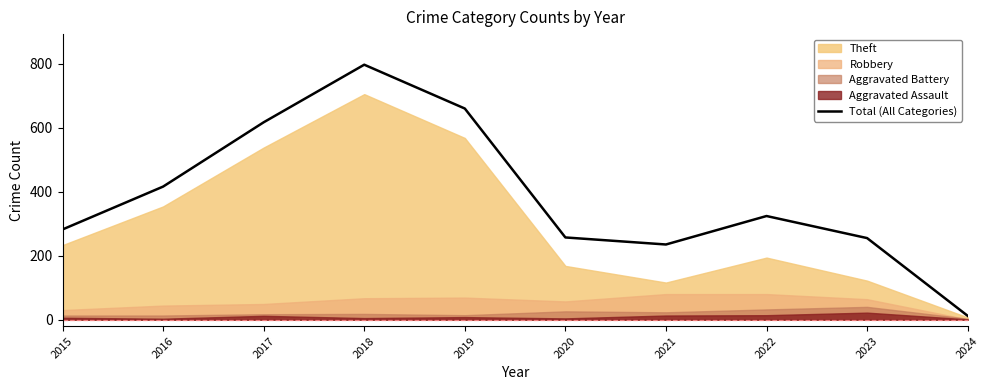

List the labels in order of value, largest first.

2018, 2019, 2017, 2016, 2022, 2015, 2020, 2023, 2021, 2024